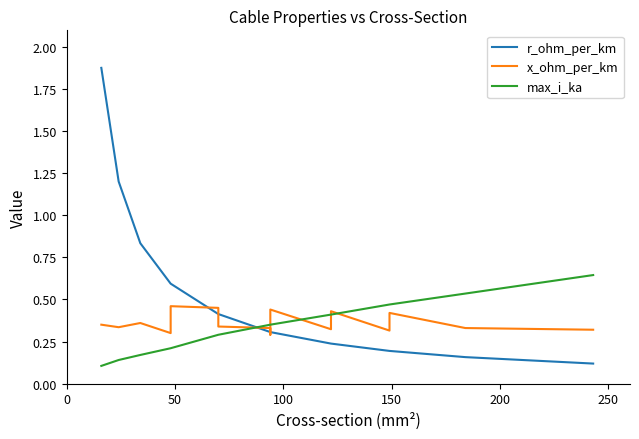

What are all the series names shown in the legend?

r_ohm_per_km, x_ohm_per_km, max_i_ka